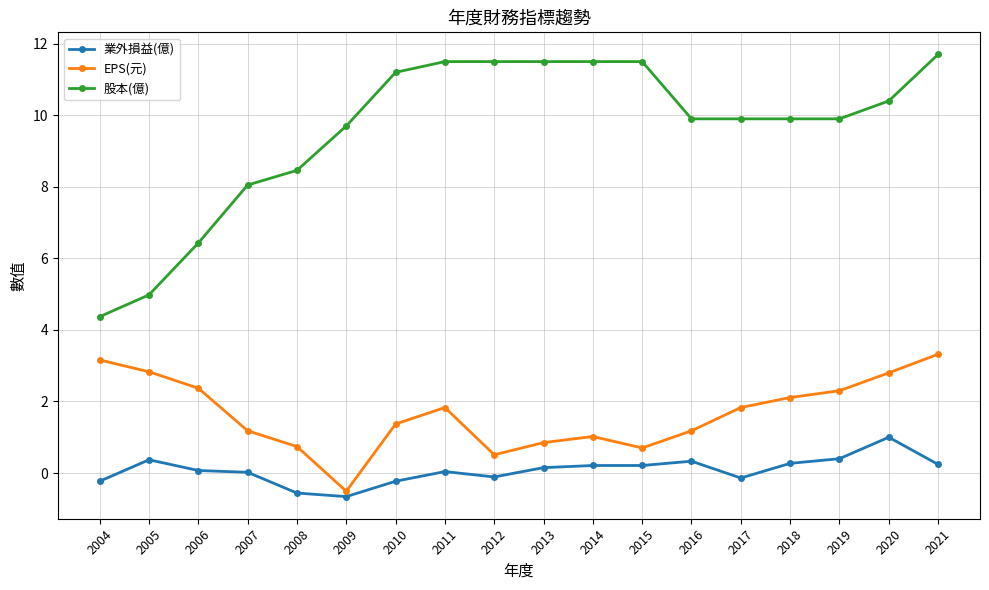

The 股本(億) series shows 8.0 at 2012. True or false?

False